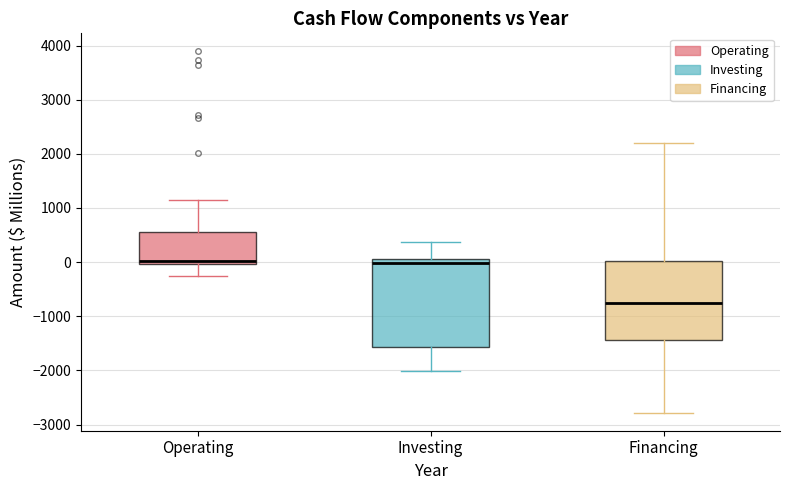

Where does the lower whisker of the box for Investing end on the y-axis? The values are not printed on the chart, so give them approximately, as read against the axis.

-2000